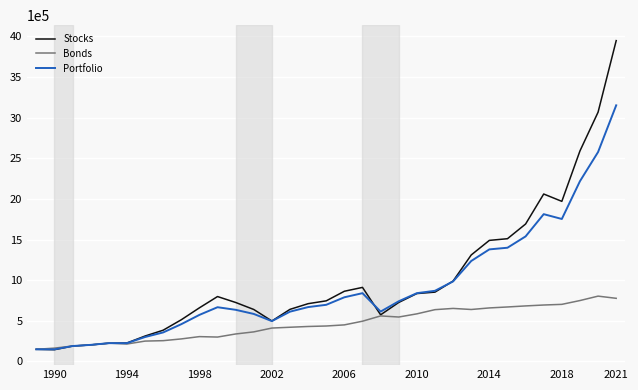

Which series has the widest spread of values?

Stocks